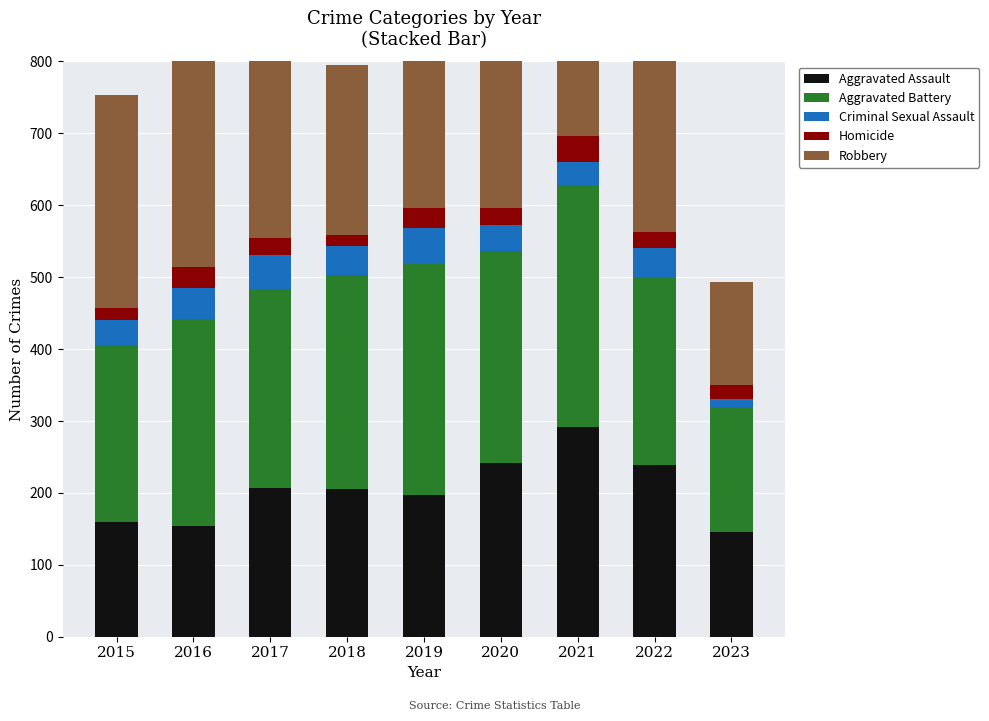

The value of Aggravated Battery at 2017 is 277. True or false?

True